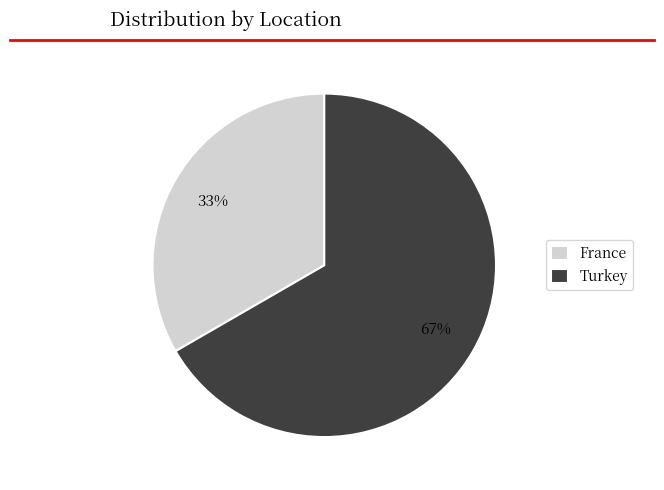

Combined, do France and Turkey account for over 50%?

Yes